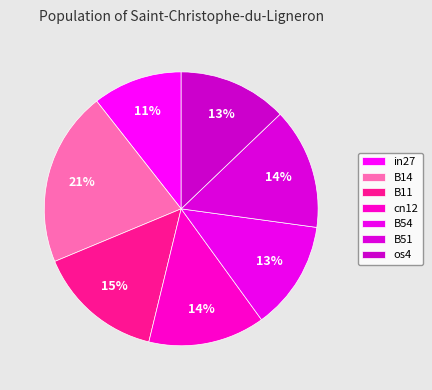

Count the number of slices in the pie.

7